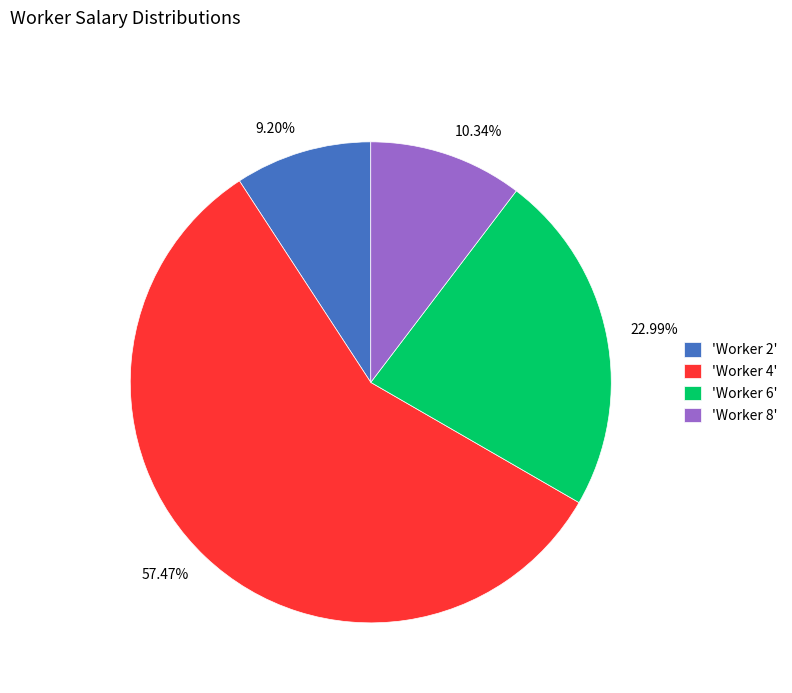

What is the ratio of the value at 9.20% to the value at 22.99%?

0.4